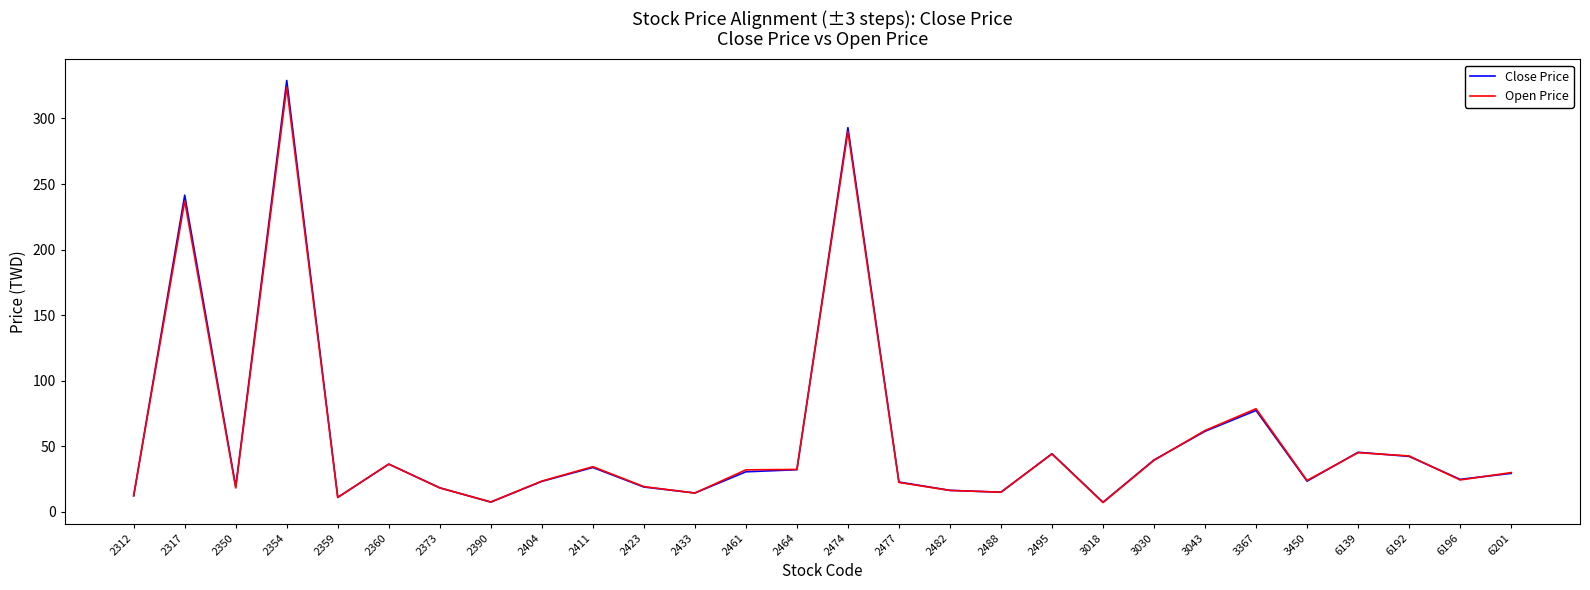

What is the spread (max minus min) of values at 2477?

0.3